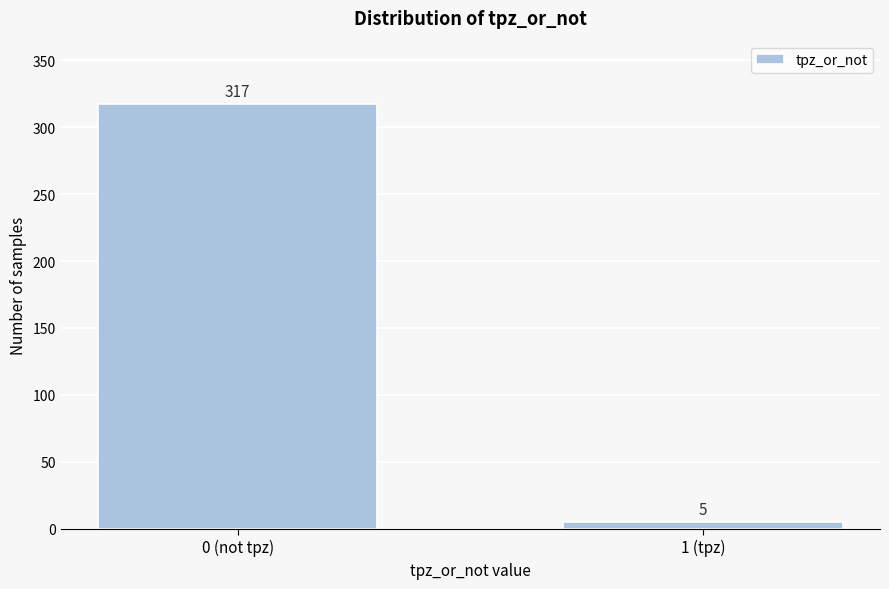

Reading right to left, extract all data points from this chart.

1 (tpz)=5	0 (not tpz)=317